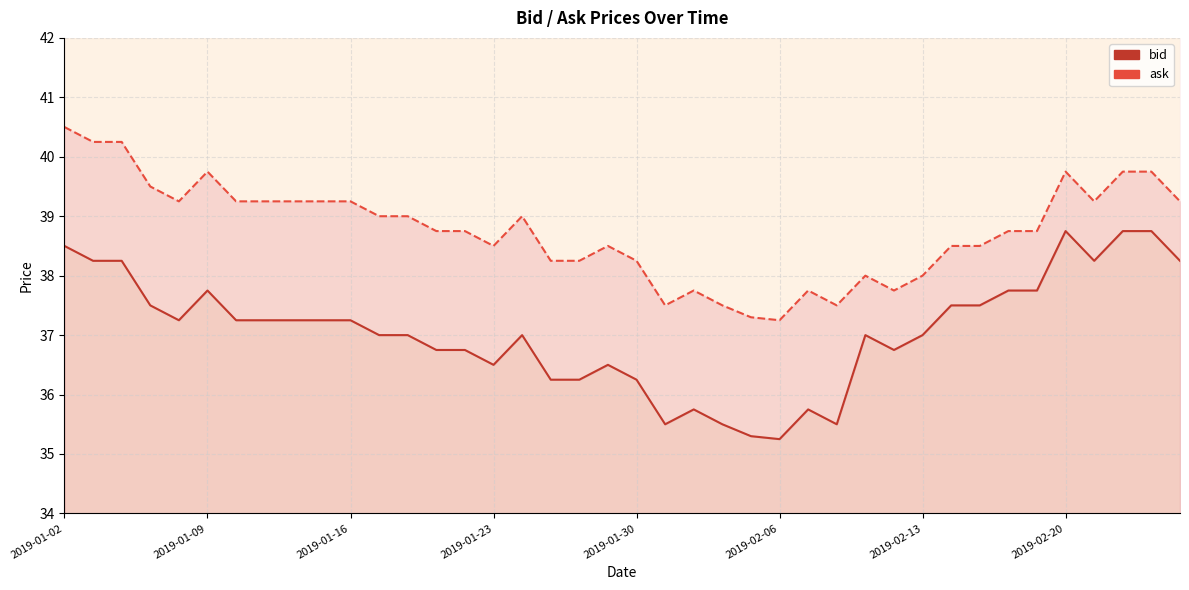

Does the chart have visible grid lines?

Yes